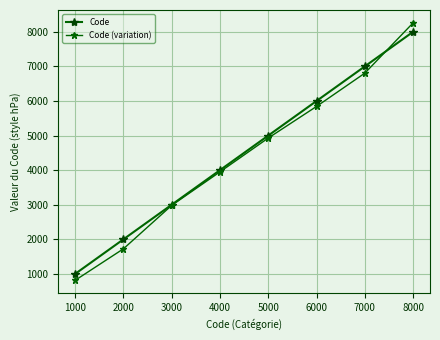

Which series ends up on top after the final intersection of Code (variation) and Code?

Code (variation)